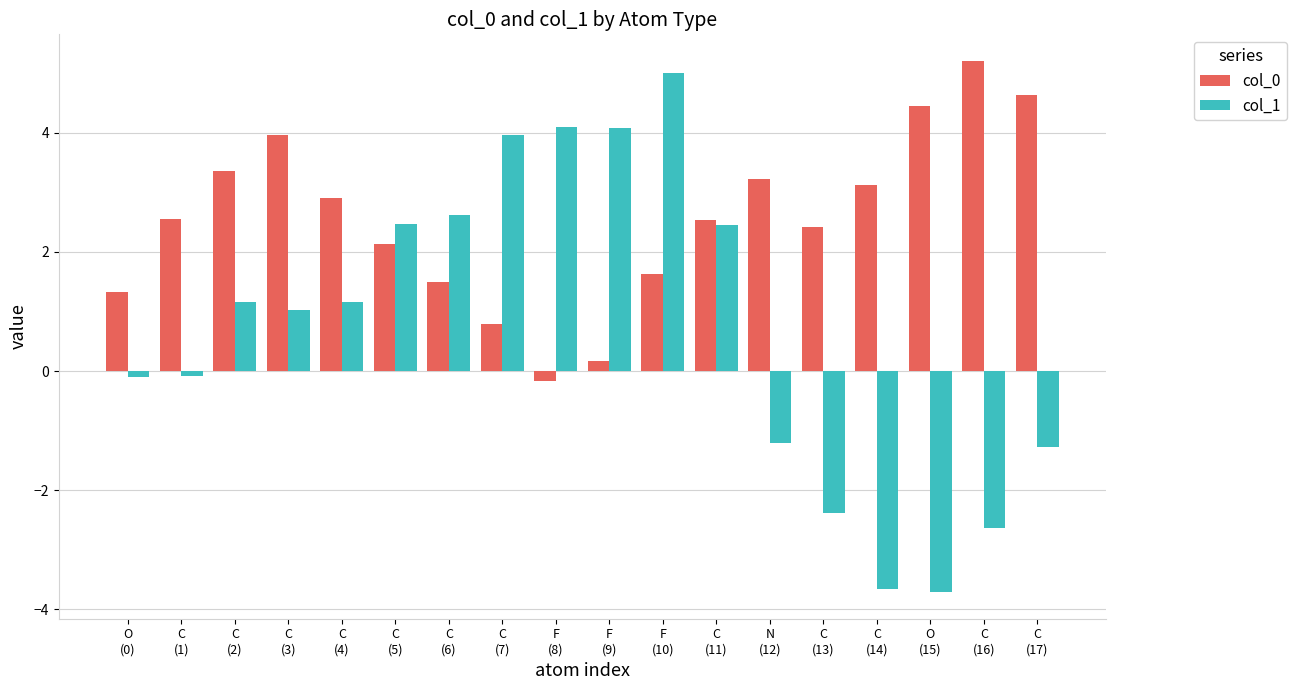

Which series has the widest spread of values?

col_1